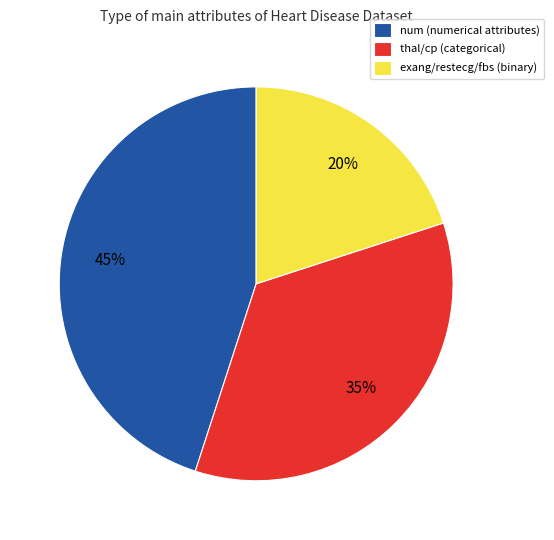

Rank the categories by value from highest to lowest.

num (numerical attributes), thal/cp (categorical), exang/restecg/fbs (binary)